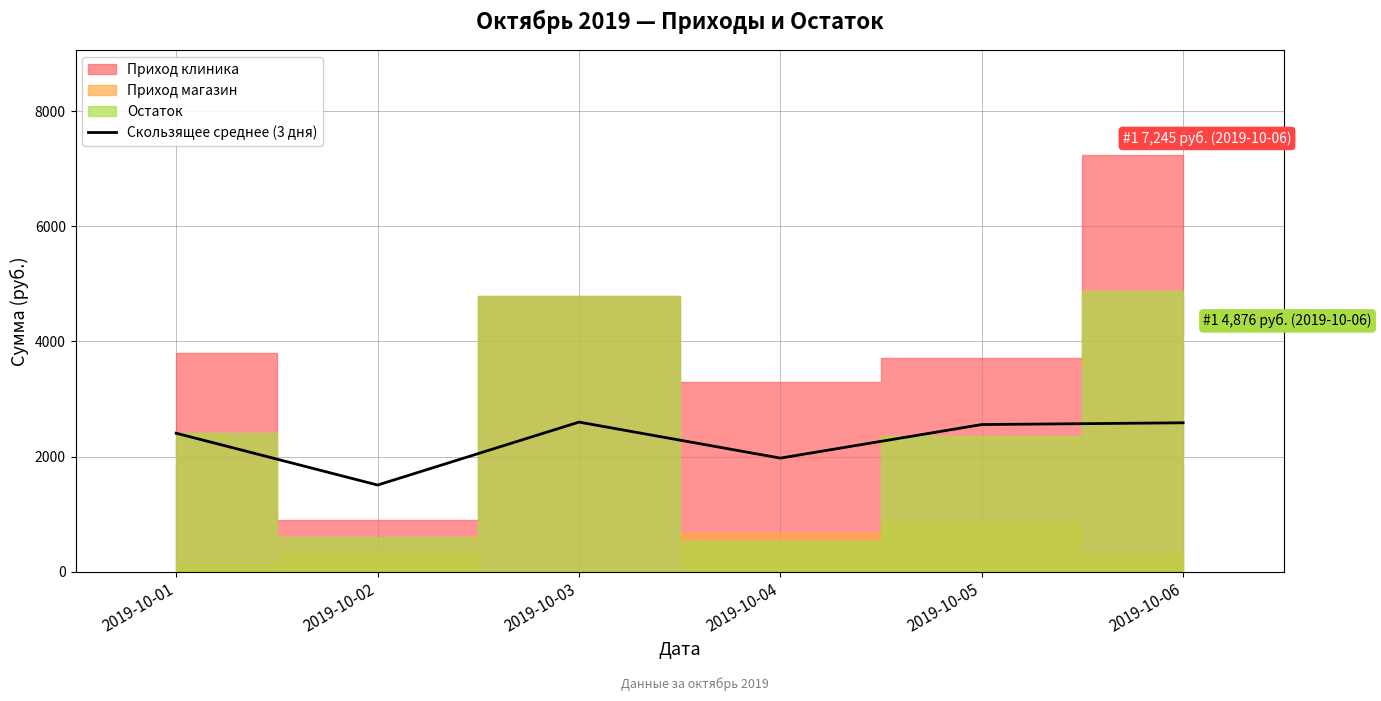

Is it true that the value at 2019-10-04 is 1286.4?

False